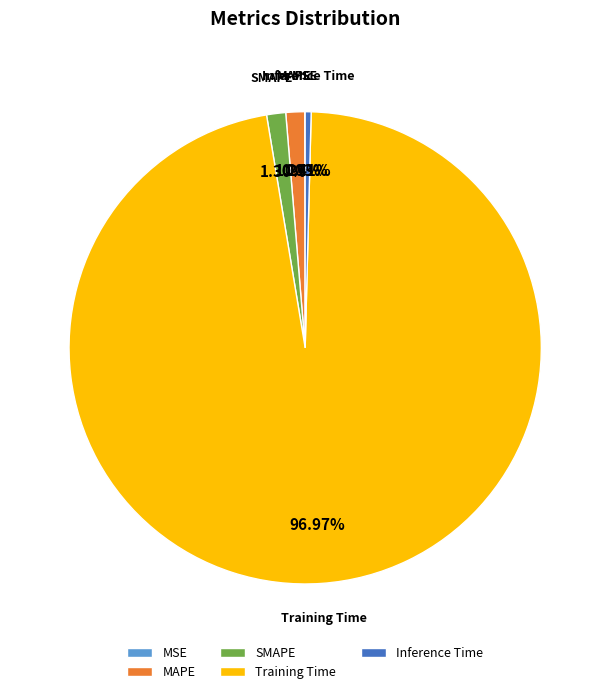

Do SMAPE and Training Time together represent more than half of the pie?

Yes